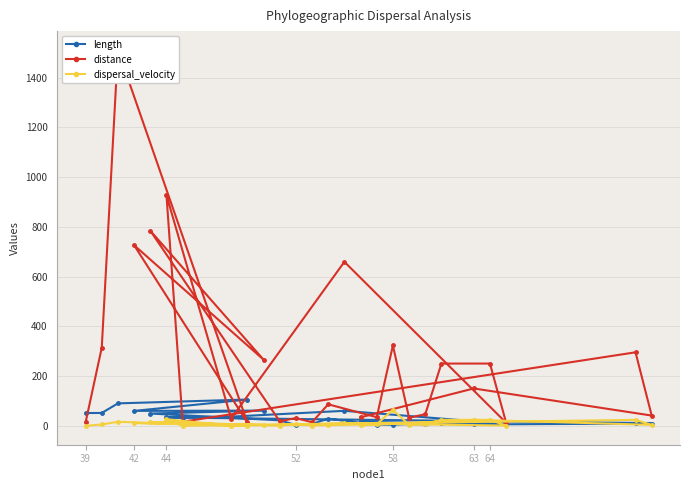

How many lines are shown in the chart?

3